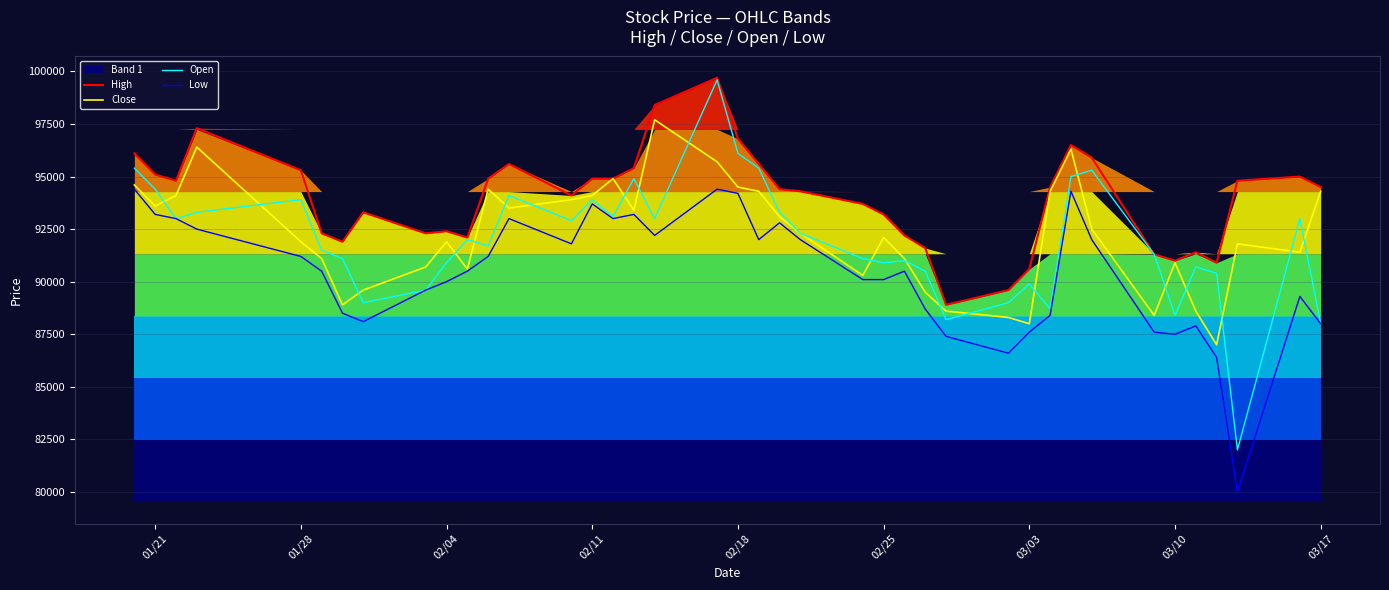

What is the maximum value shown in the chart?

99700